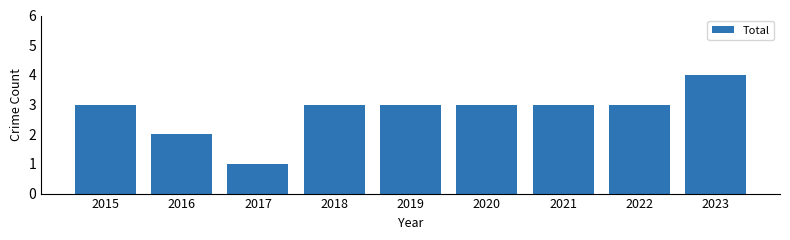

Reading left to right, transcribe all the data shown in this chart.

2015=3	2016=2	2017=1	2018=3	2019=3	2020=3	2021=3	2022=3	2023=4